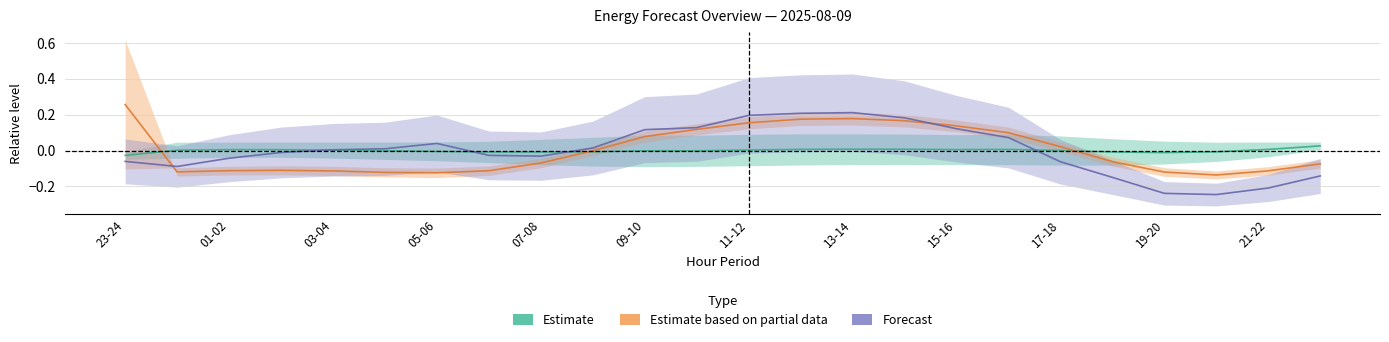

Which category has the lowest value in the Forecast series?

21